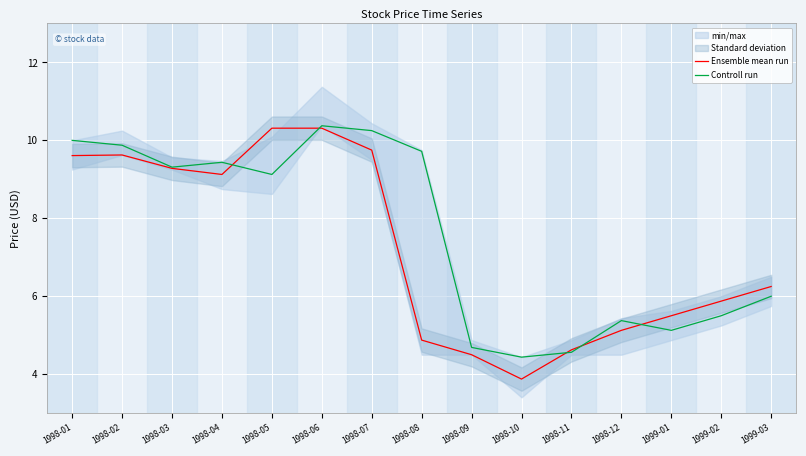

Rank the series by their maximum value, from highest to lowest.

Controll run, Ensemble mean run